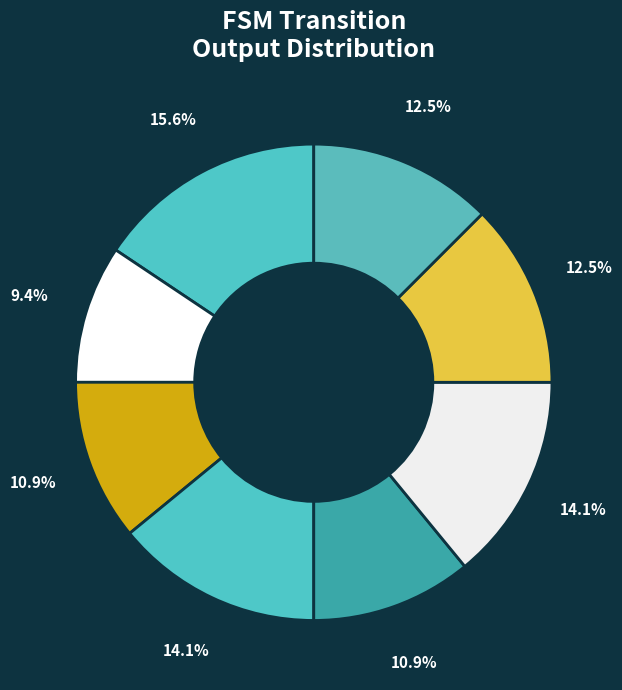

Which category has the smallest portion of the pie?

States 0-7 Output=0